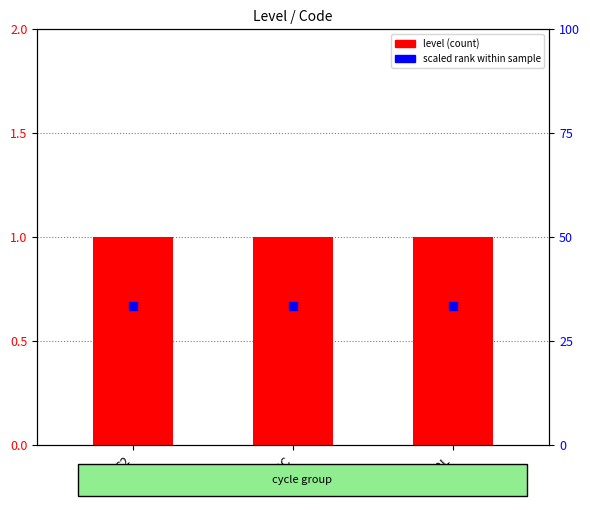

Which series contains the highest Y value?

scaled level (percentile rank)